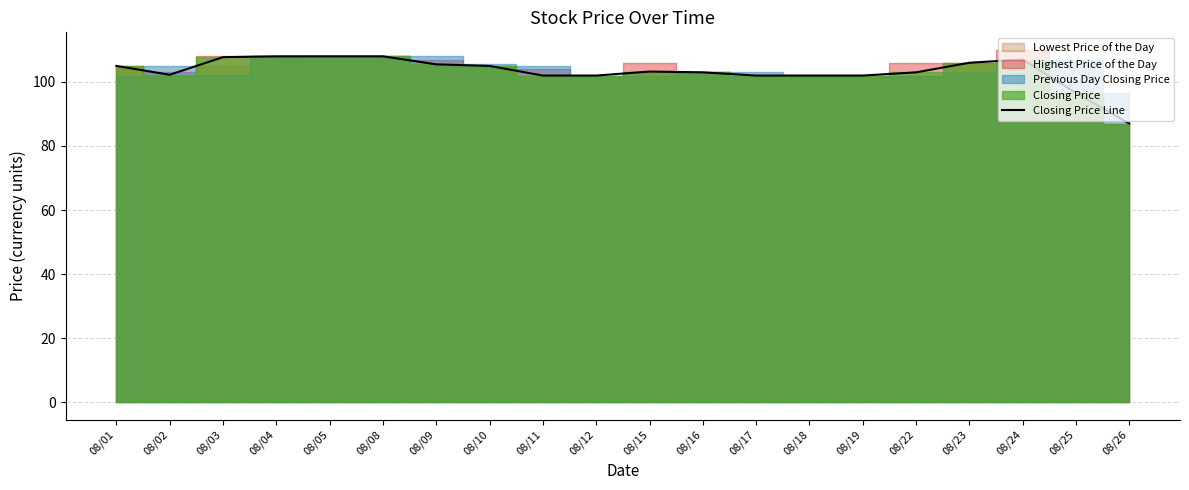

What is the difference between the maximum and minimum values?

21.0